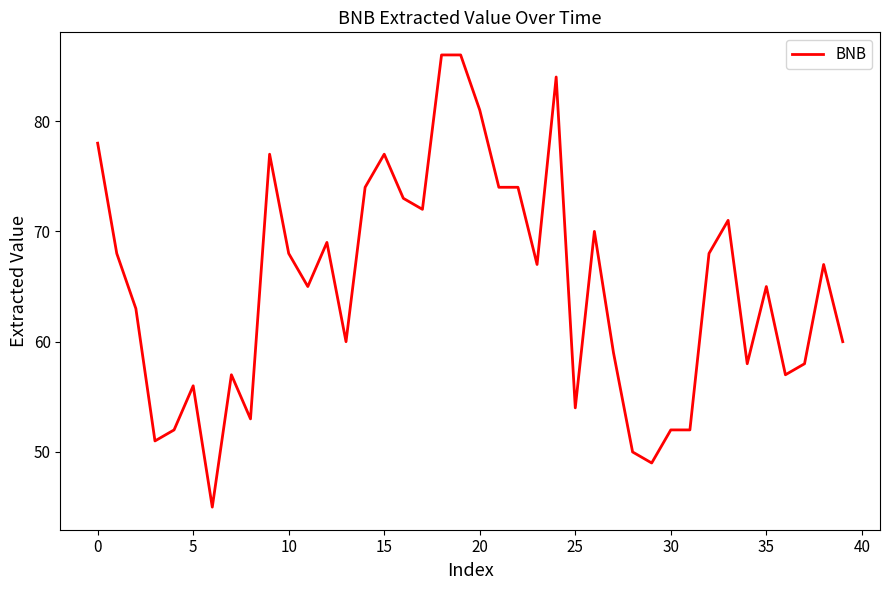

What is the difference between the maximum and minimum values?

41